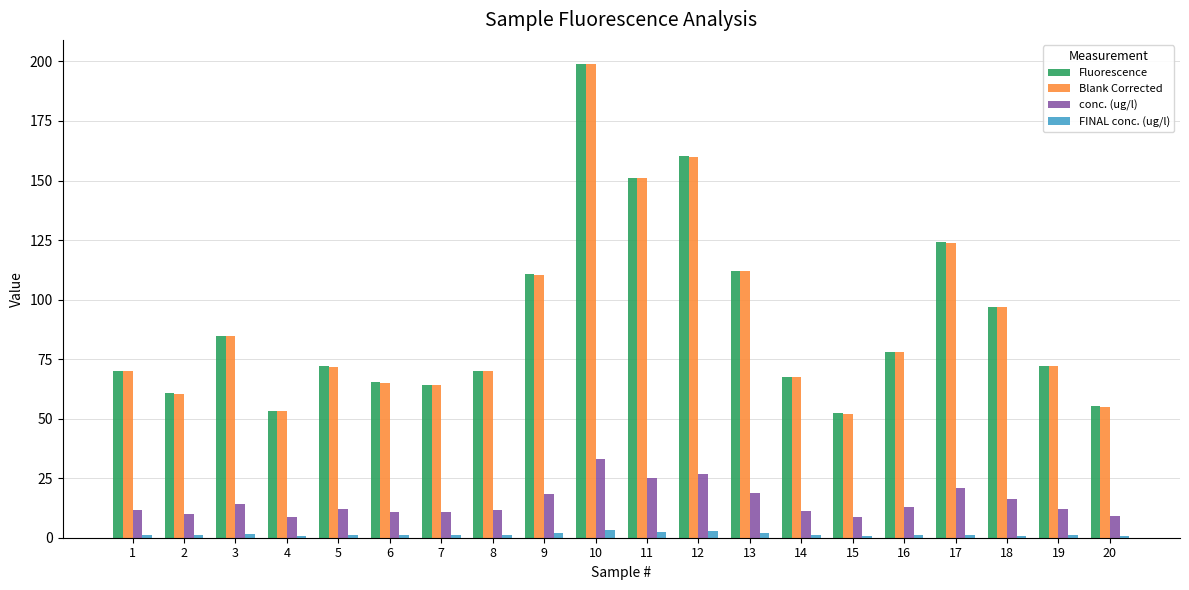

What value does the conc. (ug/l) series have at 15?

8.7